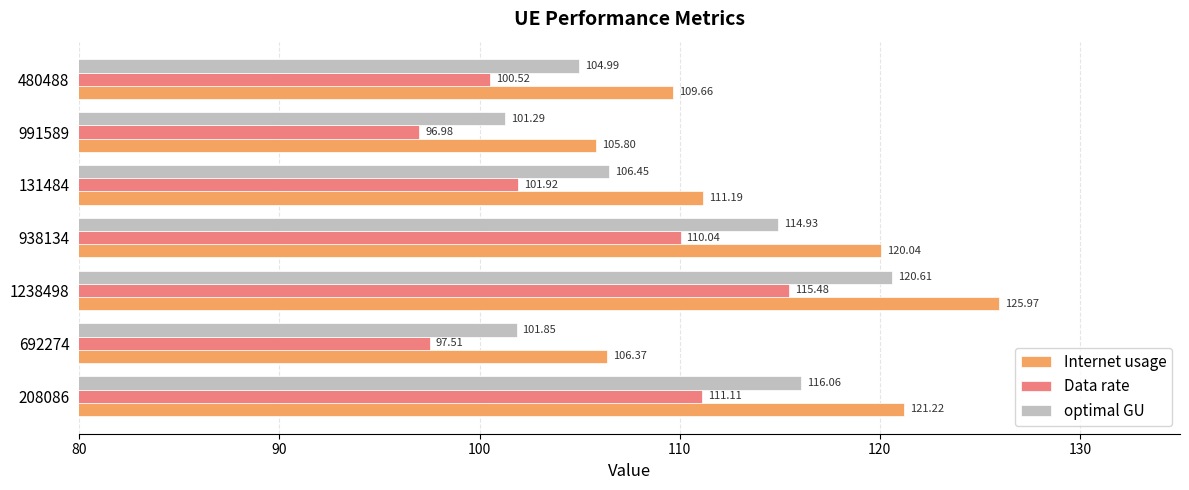

What is the difference between the Data rate values at 692274 and 131484?

4.4